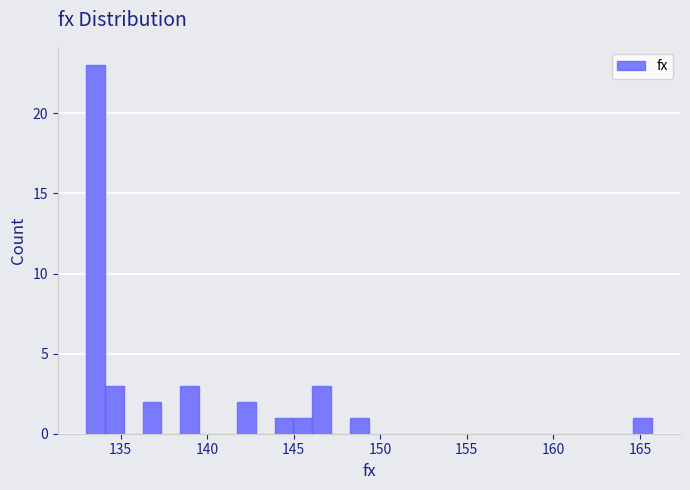

Around what value on the x-axis is the tallest bar? Give the approximate position of its centre, as read against the axis.

133.5